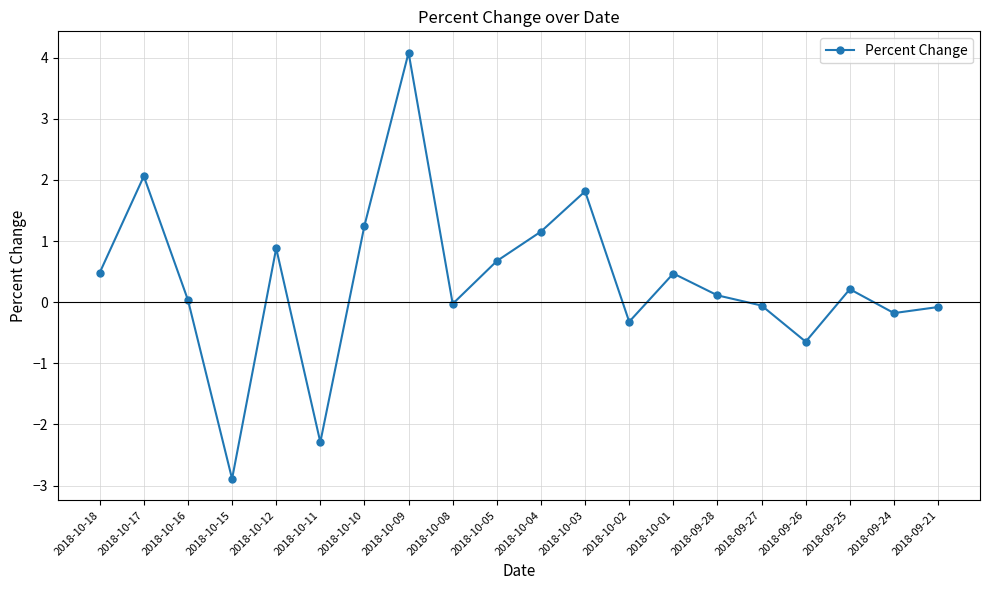

What is the approximate value at 2018-09-26?

-0.6